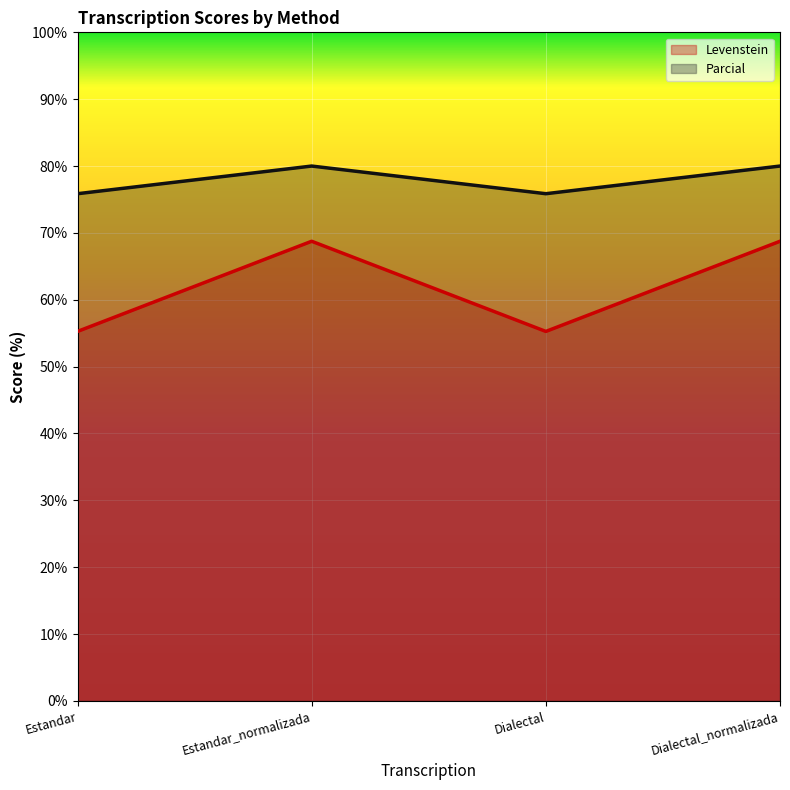

True or false: Parcial and Levenstein intersect in this chart.

False